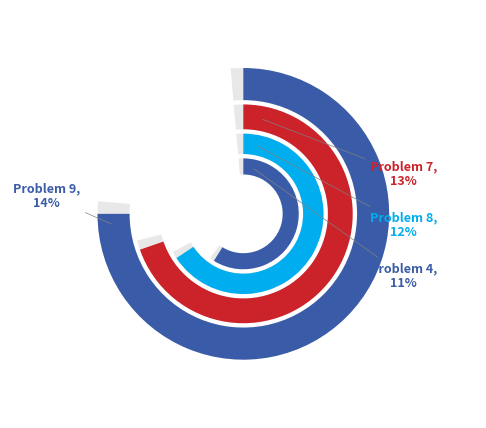

Is 6 the majority of the pie?

No